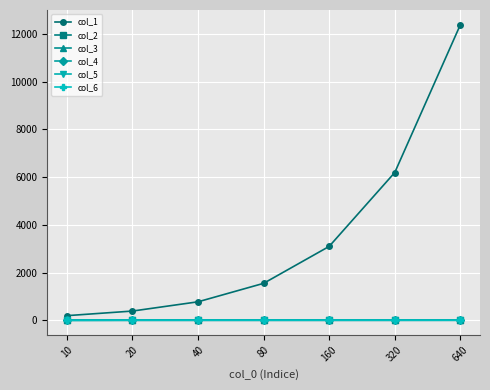

What is the sum of the col_2 values at 320 and 20?

0.6